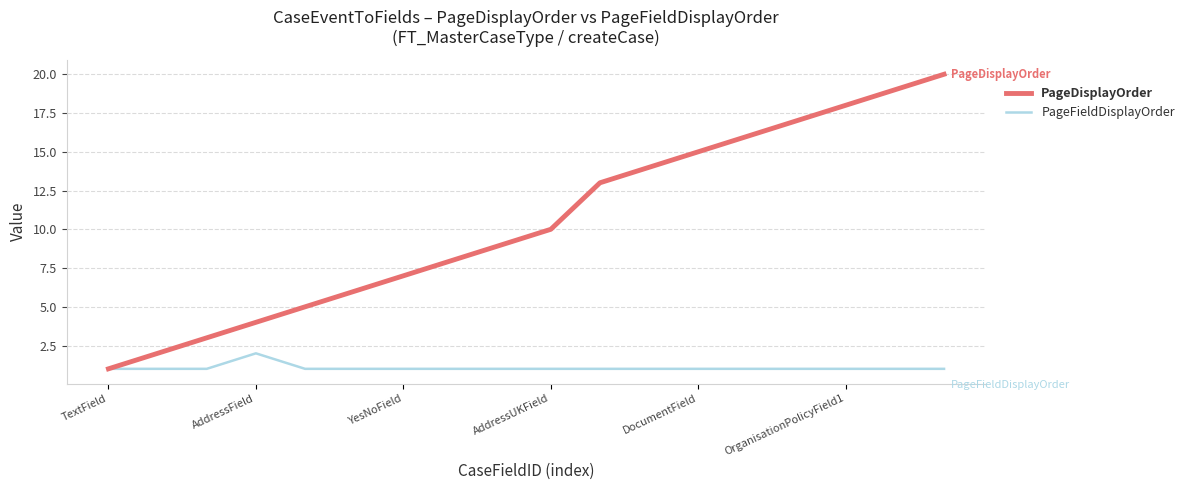

Which series has the widest spread of values?

PageDisplayOrder